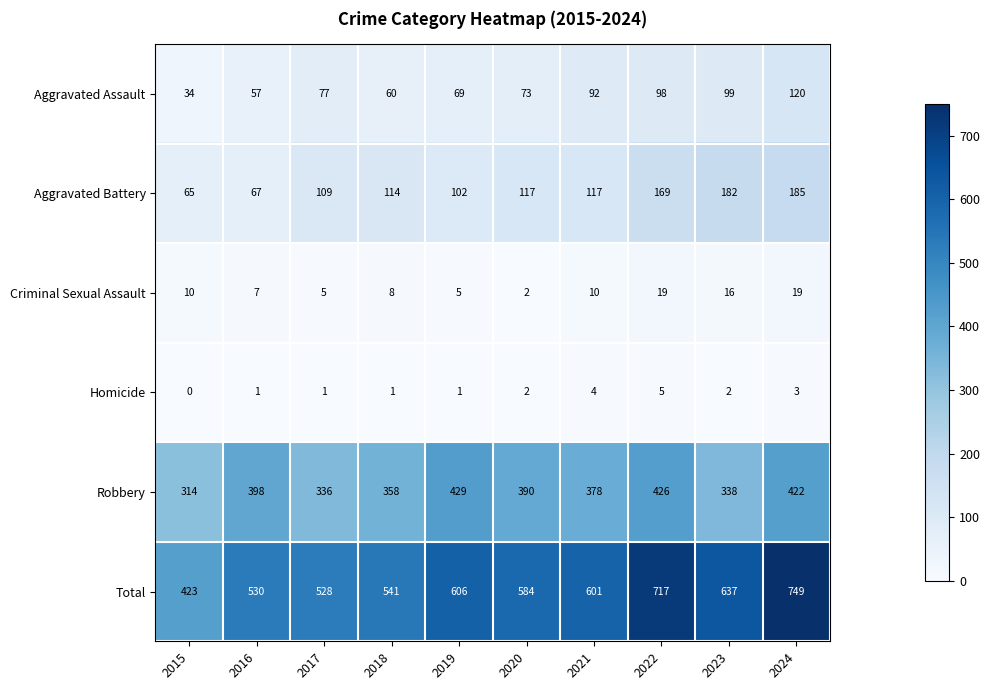

Rank the series at 2015 from lowest to highest value.

Homicide, Criminal Sexual Assault, Aggravated Assault, Aggravated Battery, Robbery, Total